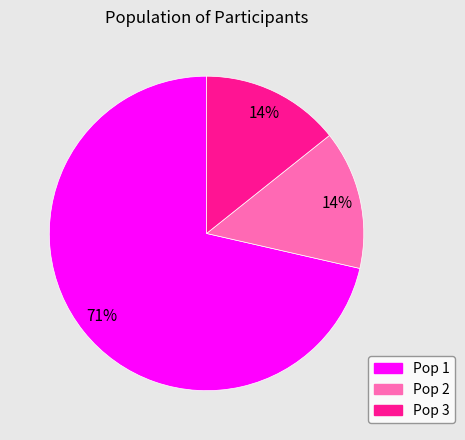

True or false: Pop 3 accounts for 1% of the total.

False